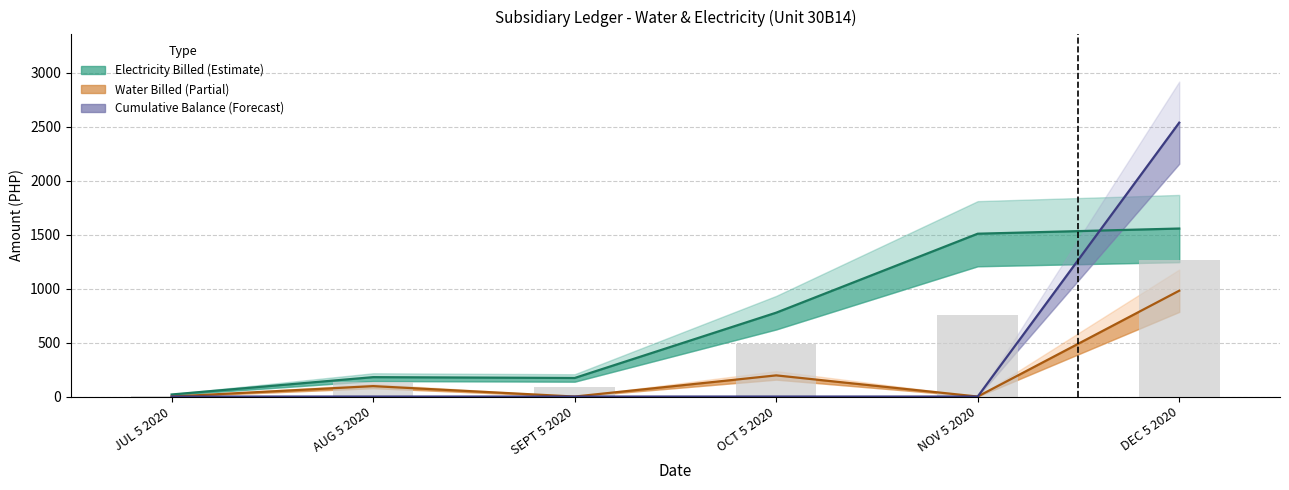

True or false: Water Balance has a value of 2536.2 at DEC 5 2020.

True